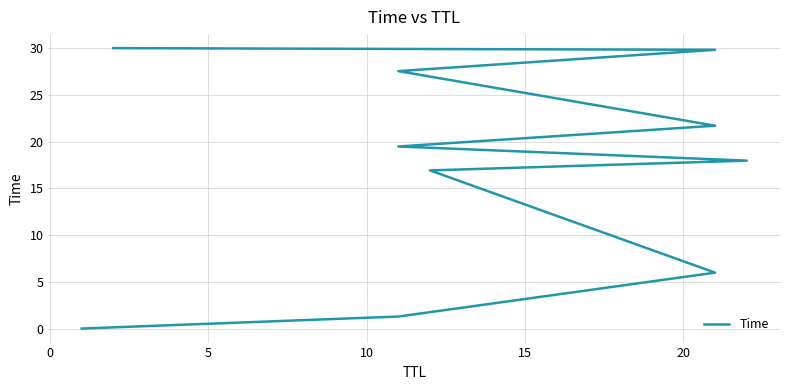

What is the greatest value displayed?

30.0